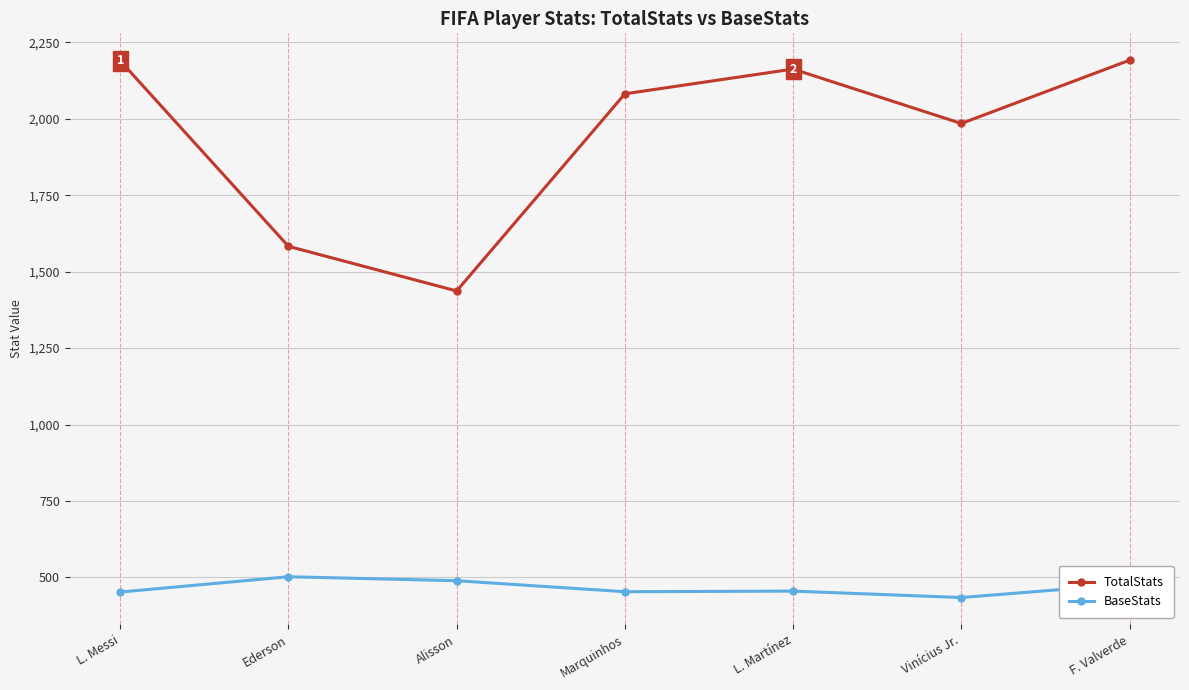

Between Ederson and Vinícius Jr., which series saw the biggest shift?

TotalStats